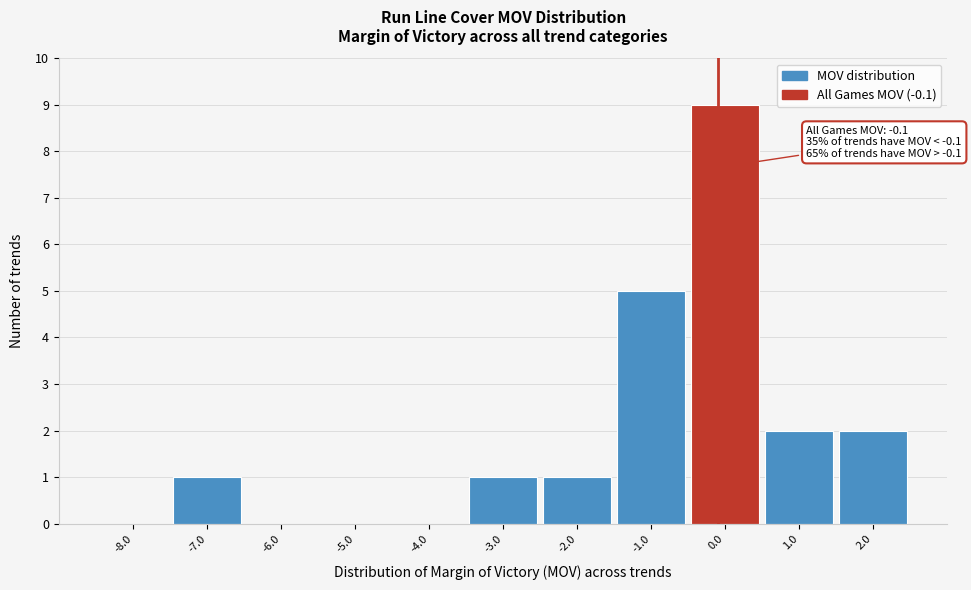

Which range on the x-axis has the tallest bar?

-0.5 to 0.5